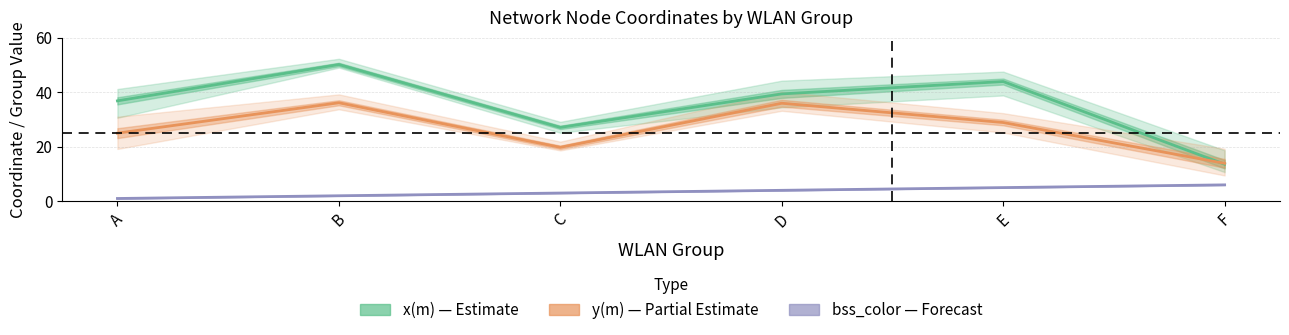

True or false: x(m) — Estimate has more than 2 points higher than both neighbors.

False